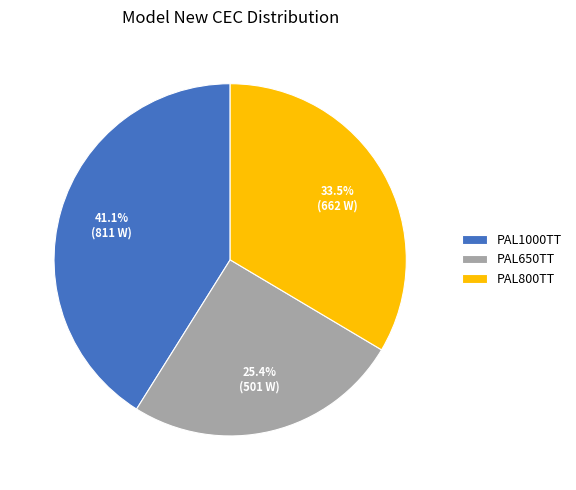

Combined, do PAL800TT and PAL1000TT account for over 50%?

Yes